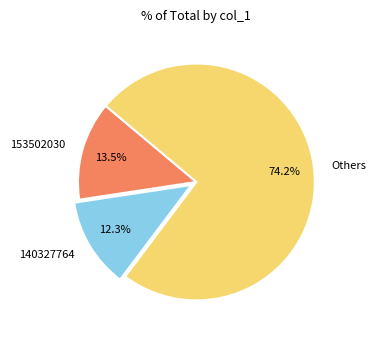

How many segments does this pie chart have?

3